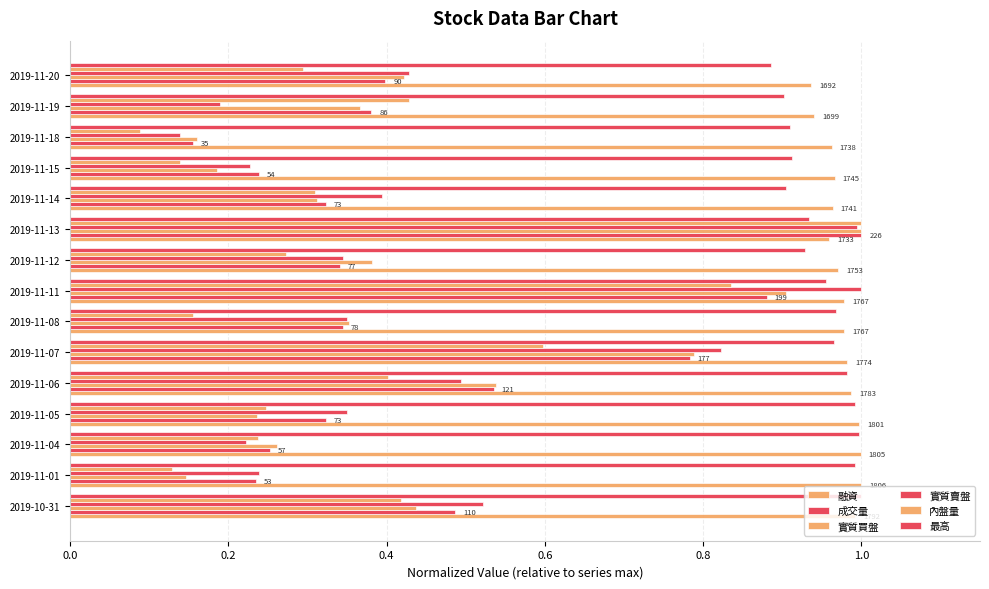

Count the number of data series in this chart.

6